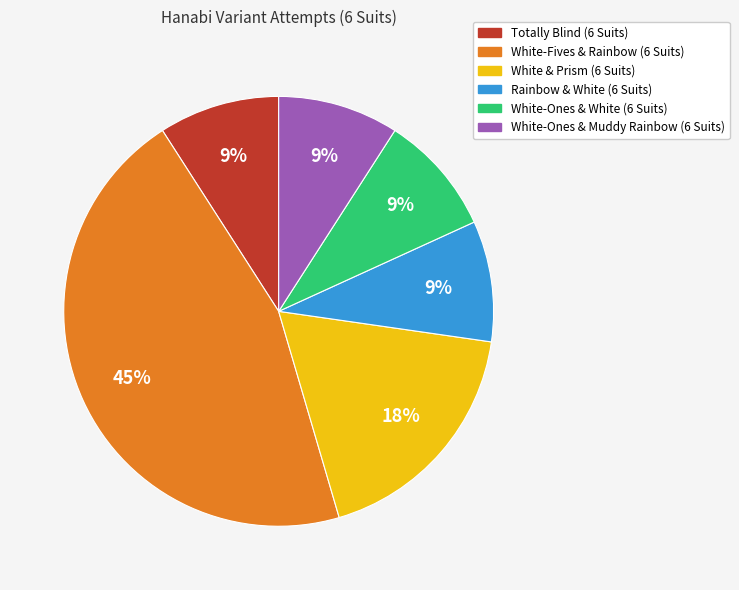

Is there a majority slice in this chart?

No